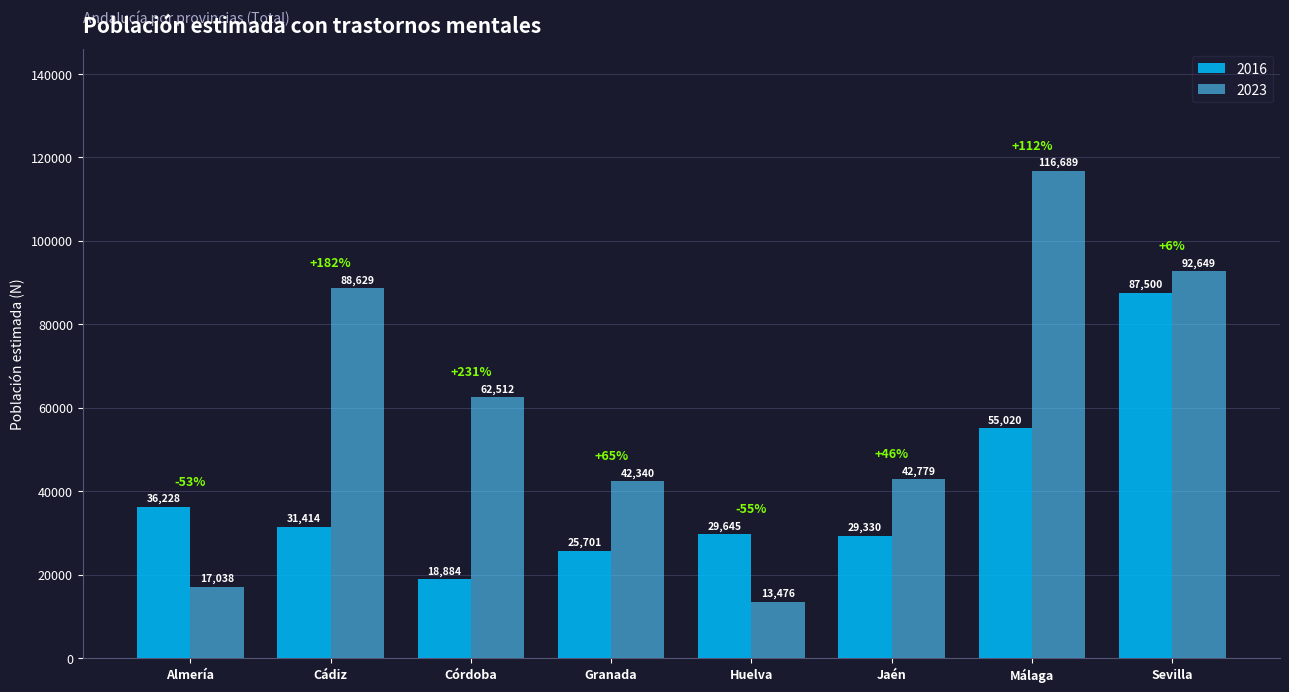

How many categories are shown in the chart?

8